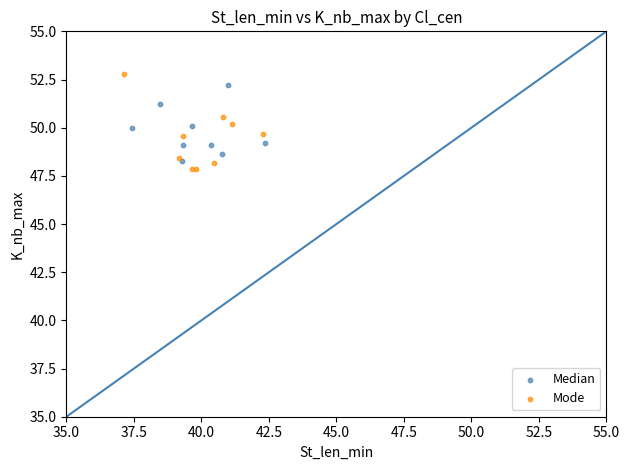

What are all the series names shown in the legend?

Median, Mode